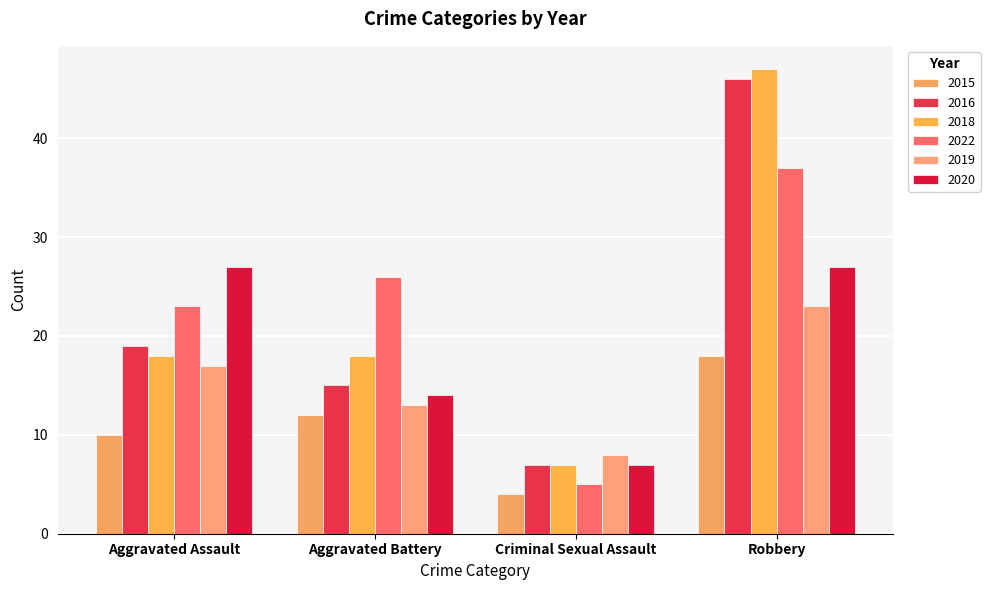

What is the difference between the maximum and minimum values in the 2016 series?

39